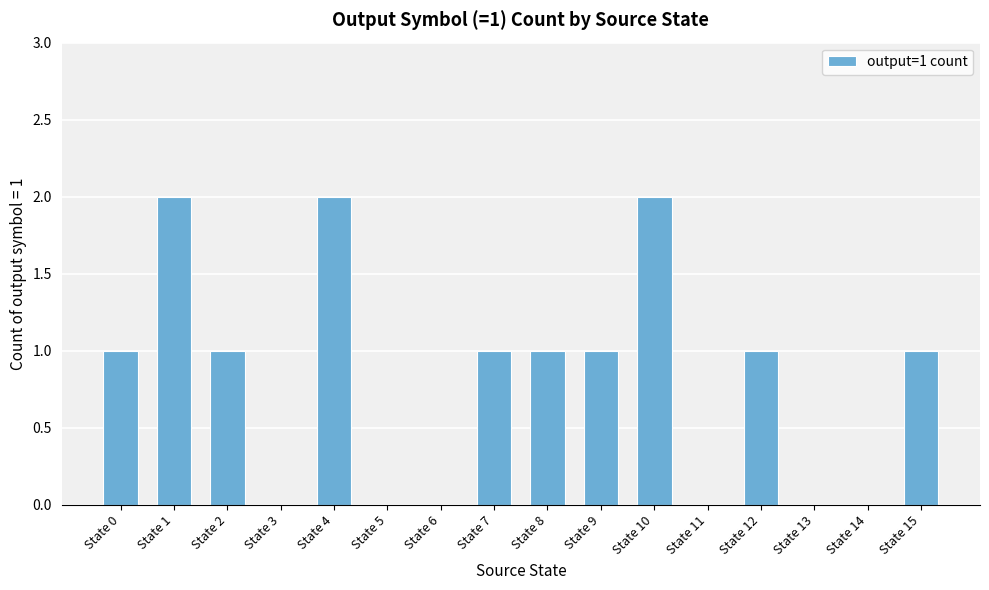

The value at State 7 is 1. True or false?

True